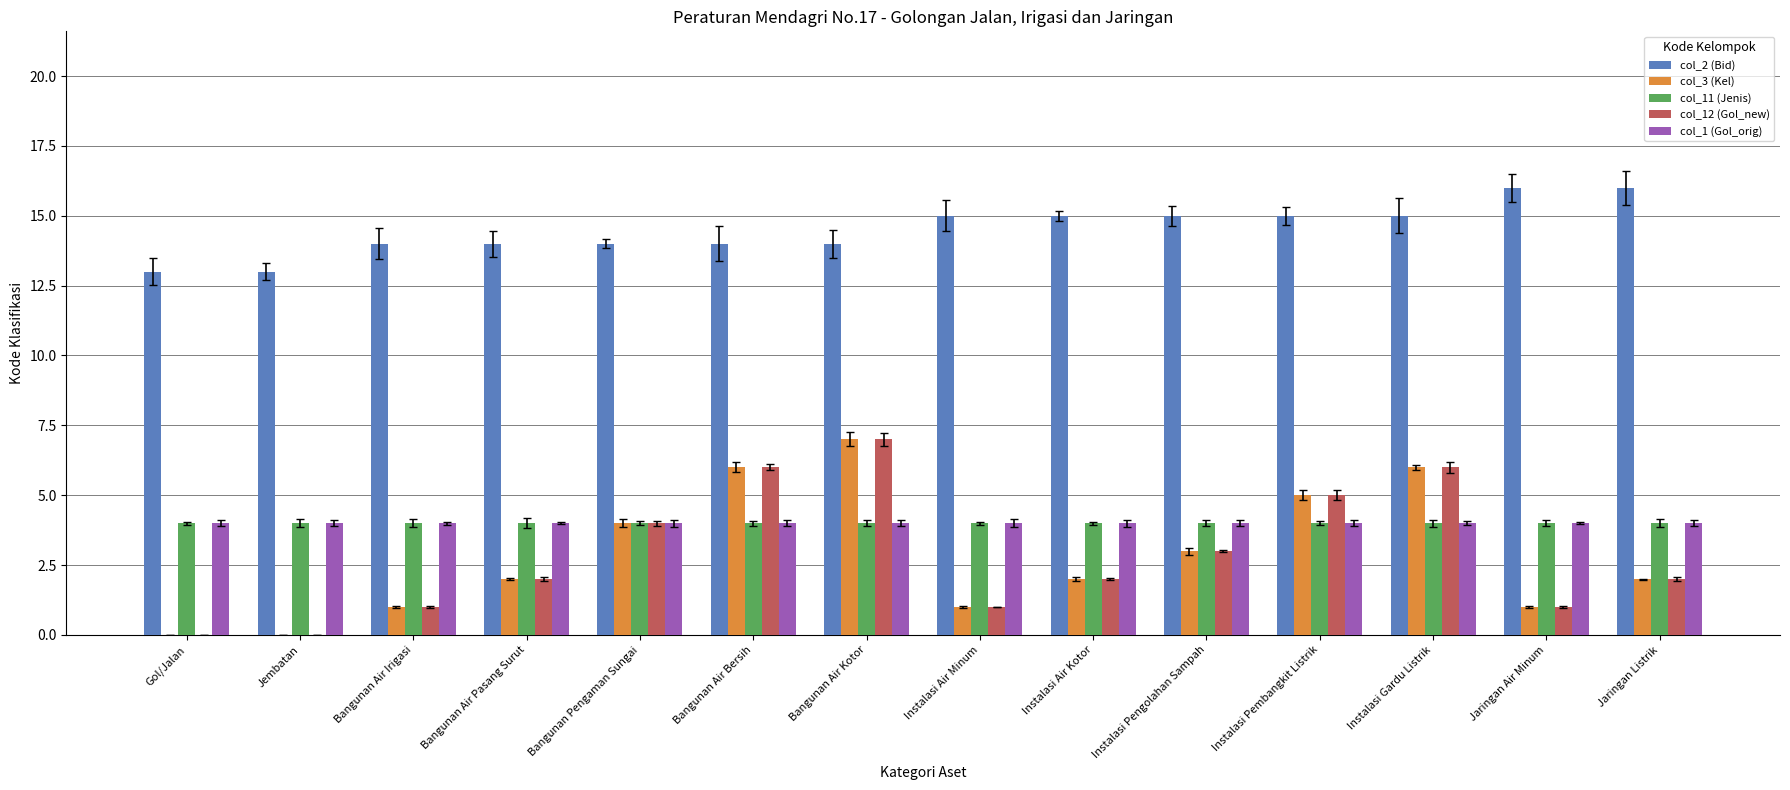

What is the sum of the col_11 (Jenis) values at Instalasi Pengolahan Sampah and Jaringan Air Minum?

8